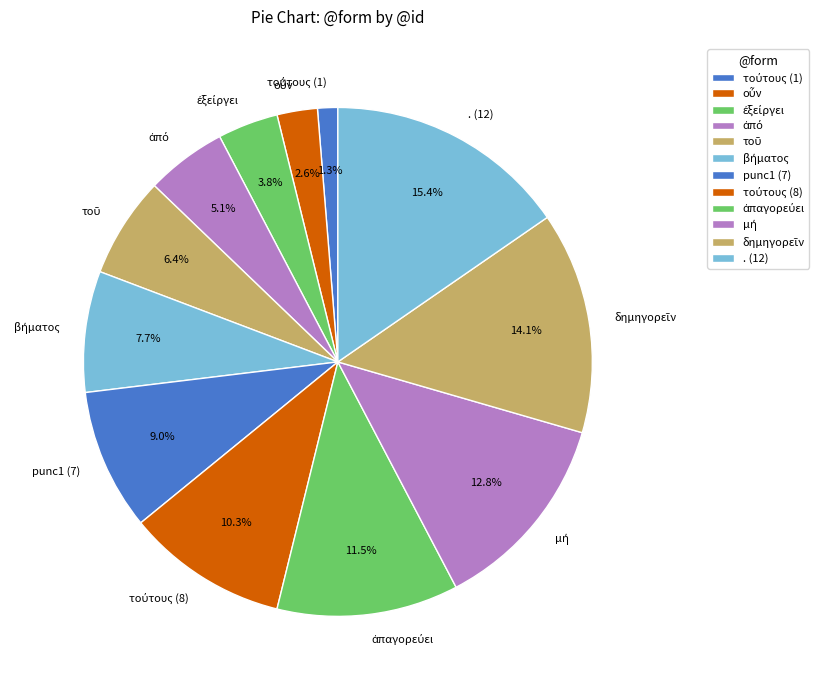

What is the largest slice in the pie chart?

. (12)